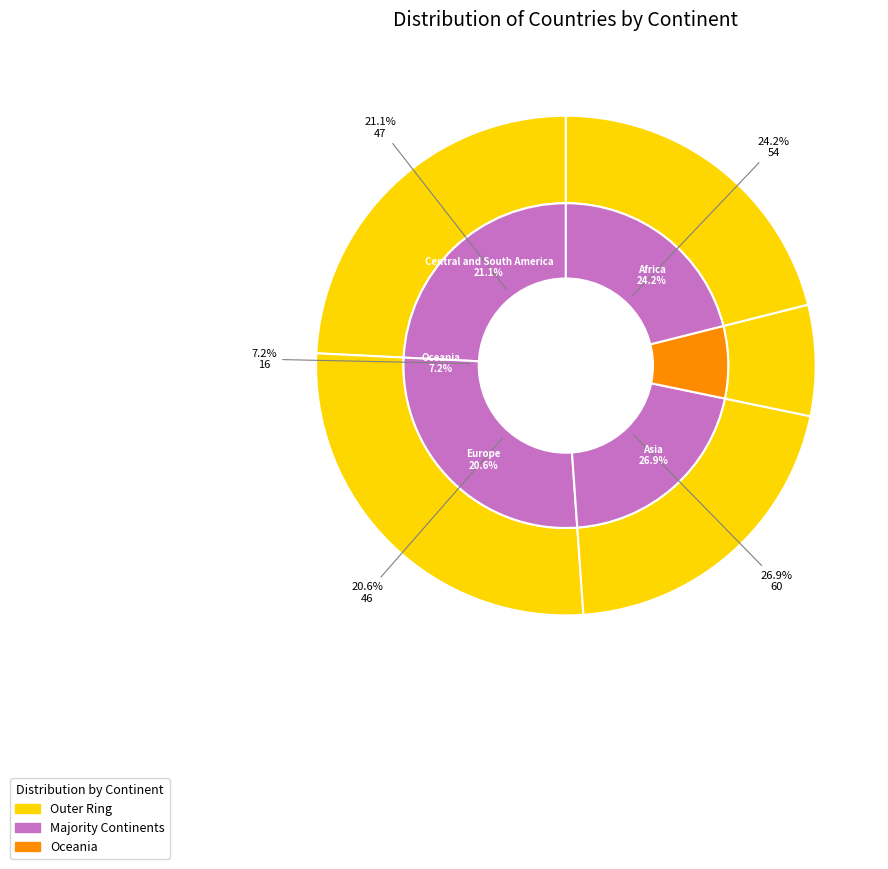

How many segments does this pie chart have?

5